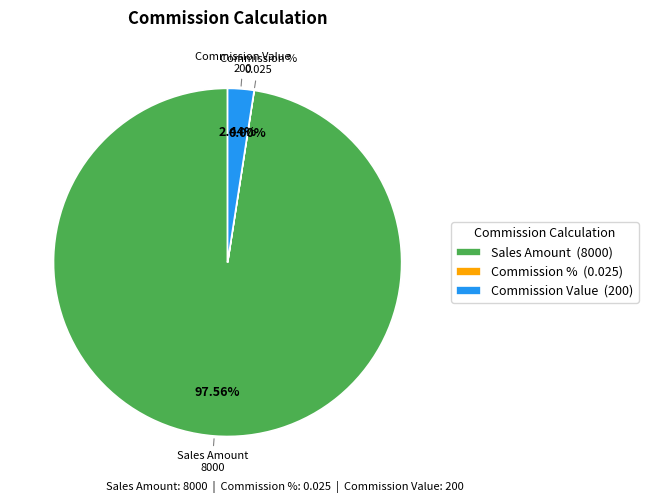

Which category has the biggest portion of the pie?

Sales Amount